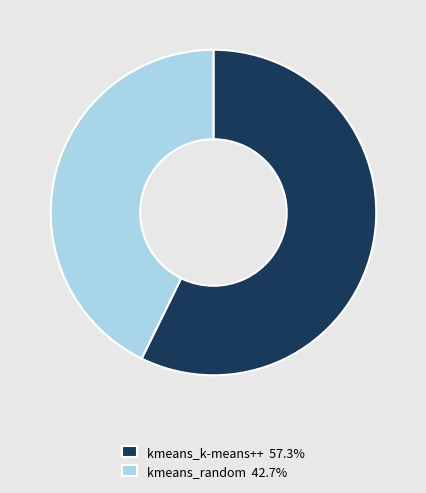

Is it true that kmeans_random is 43% of the pie?

True